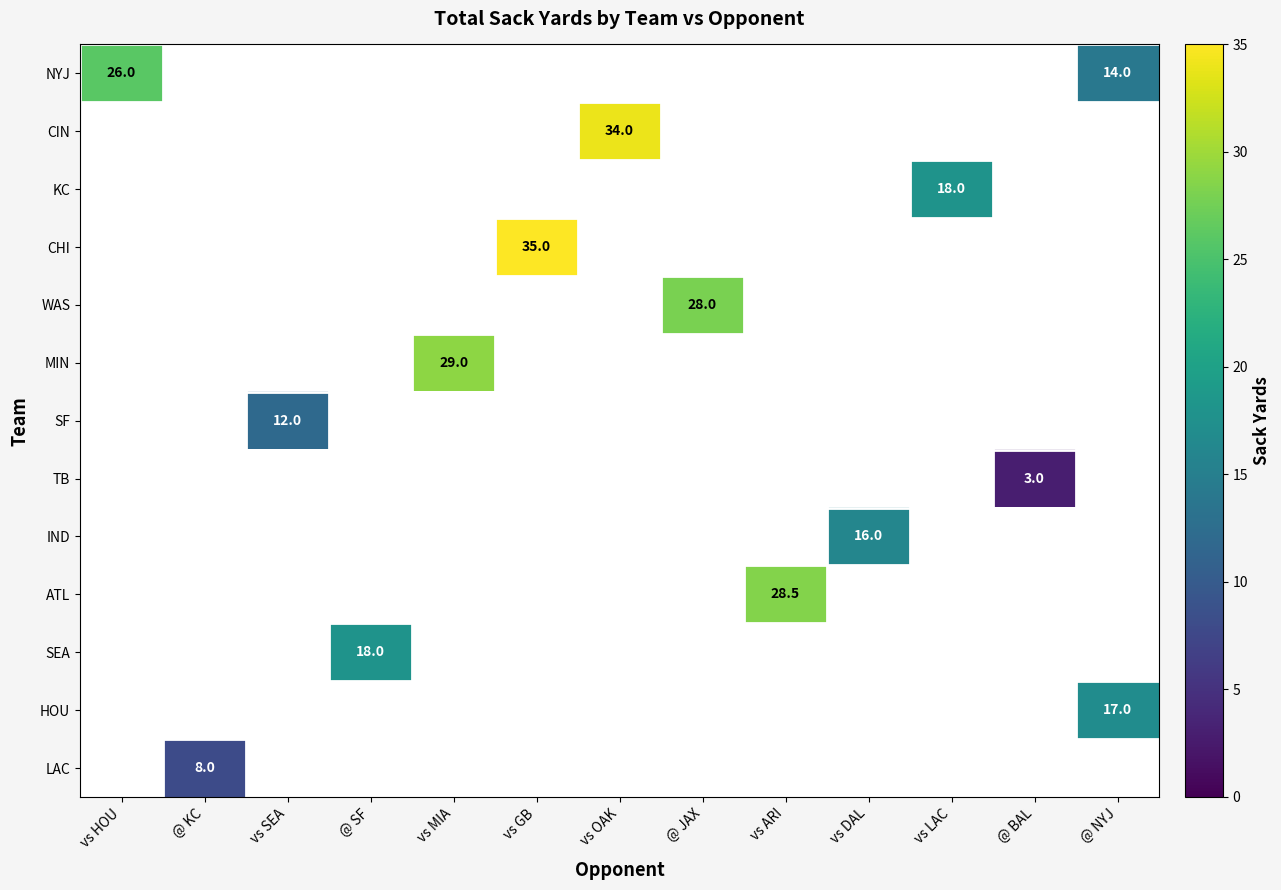

What is the difference between the maximum and minimum values in the LAC series?

8.0